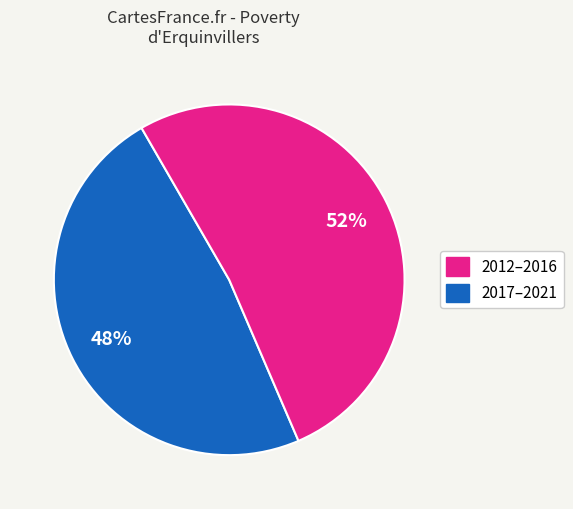

Does any single category account for the majority?

Yes